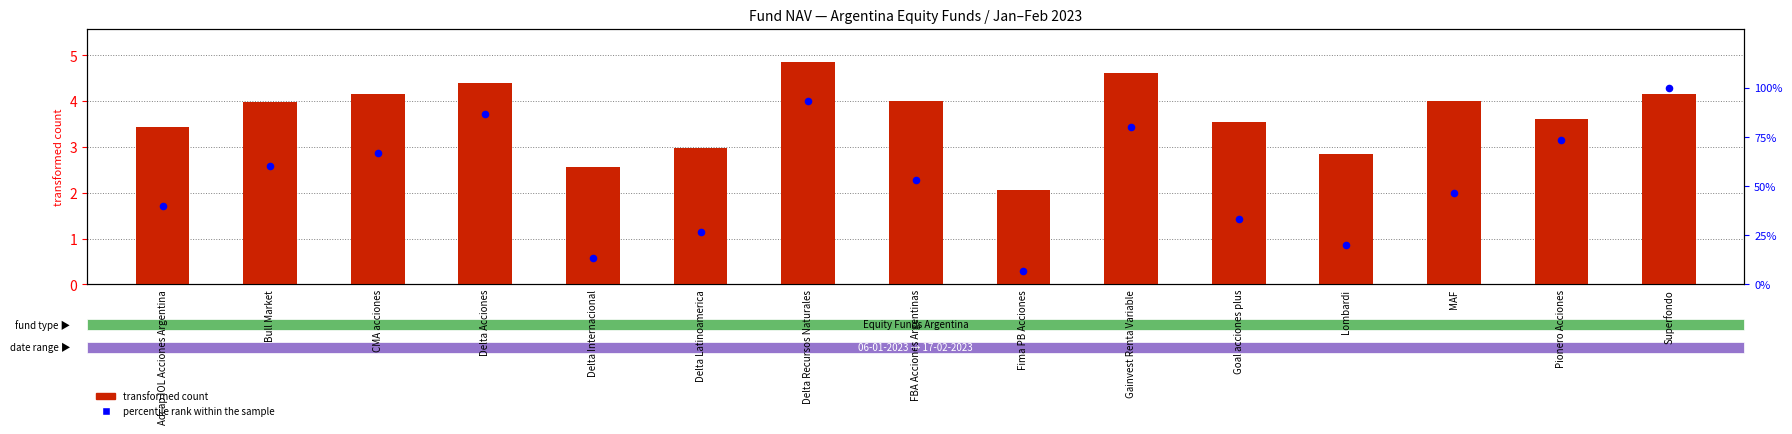

Which series has the largest Y range (max minus min)?

percentile rank within the sample